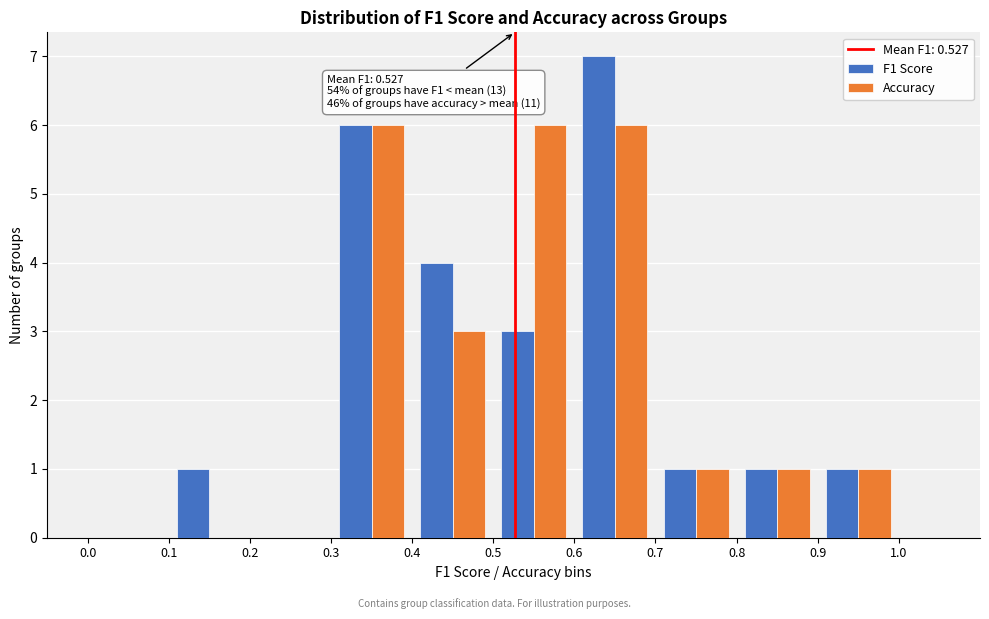

In the F1 Score series, which range on the x-axis has the tallest bar?

0.6 to 0.7